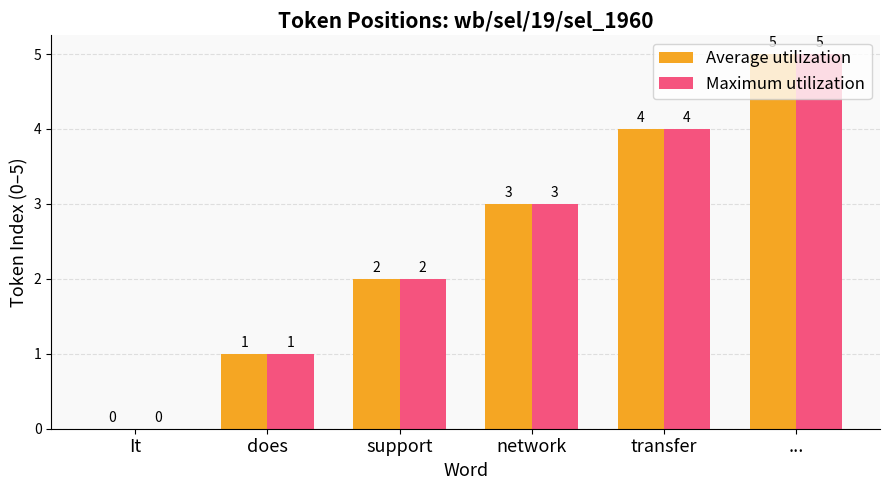

At which category is the sum across all series the highest?

...